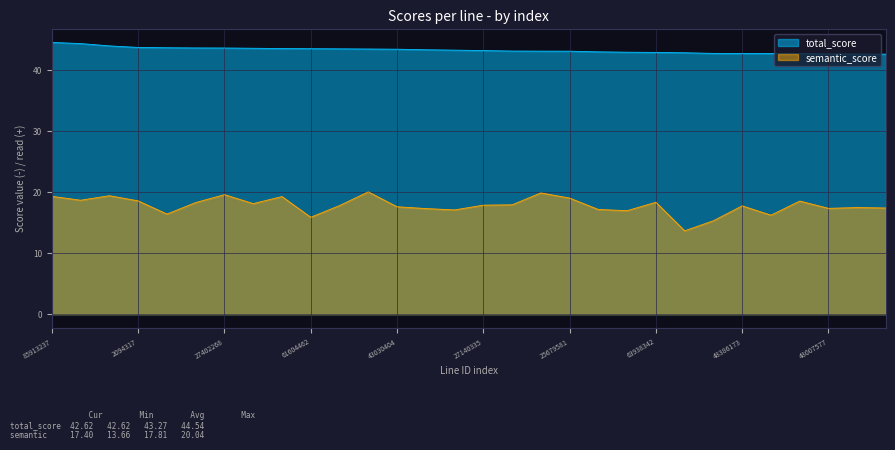

Which series has the widest spread of values?

semantic_score